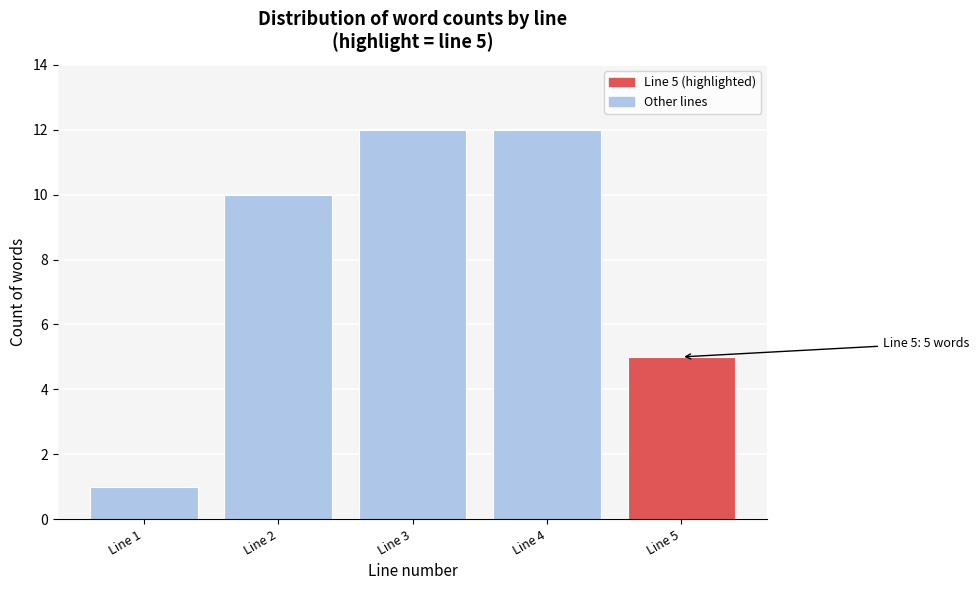

Reading left to right, transcribe all the data shown in this chart.

Line 1=1	Line 2=10	Line 3=12	Line 4=12	Line 5=5